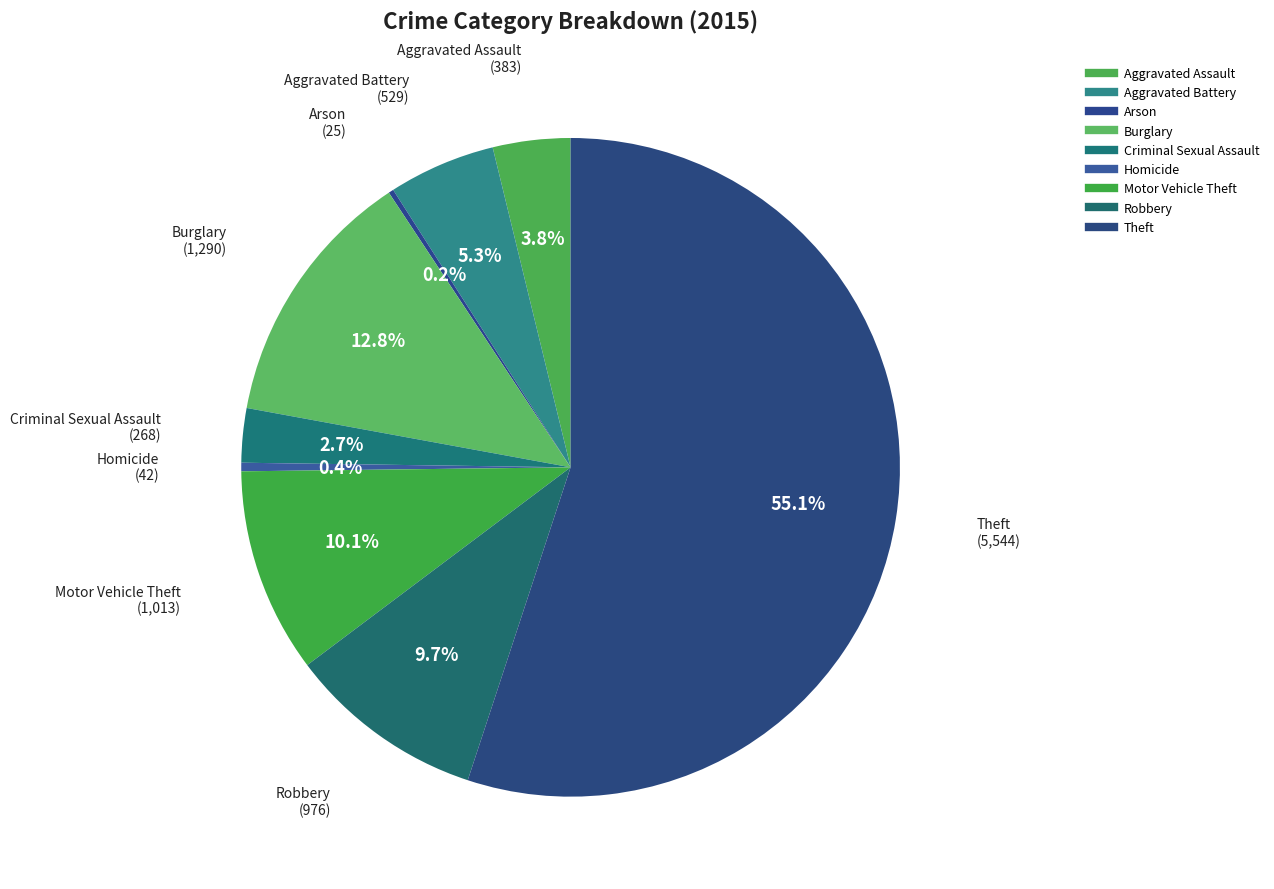

To the nearest percent, what percentage of the pie is Motor Vehicle Theft?

10%